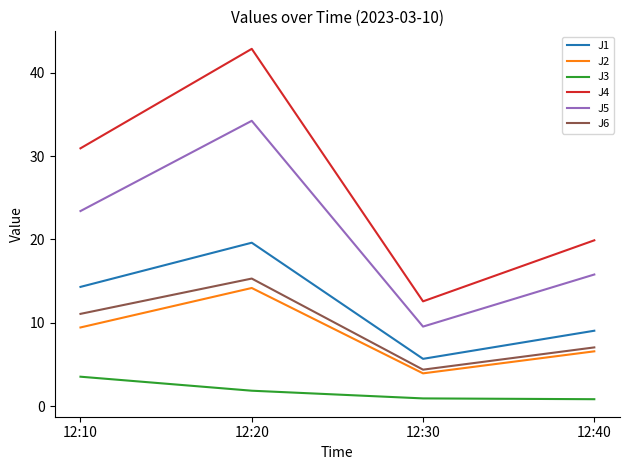

List the series in order of their peak value, lowest first.

J3, J2, J6, J1, J5, J4